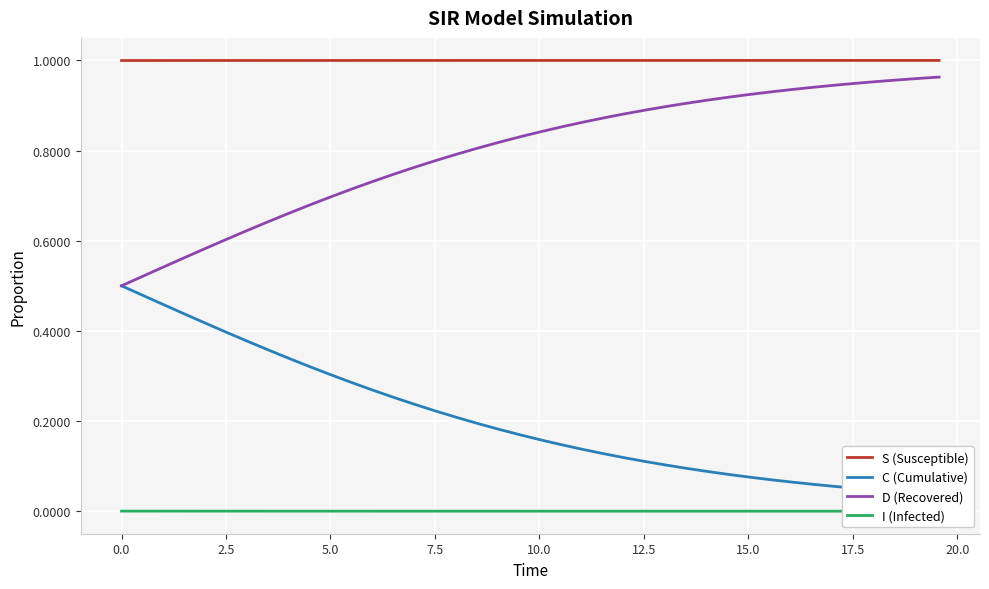

True or false: D (Recovered) and S (Susceptible) intersect in this chart.

False